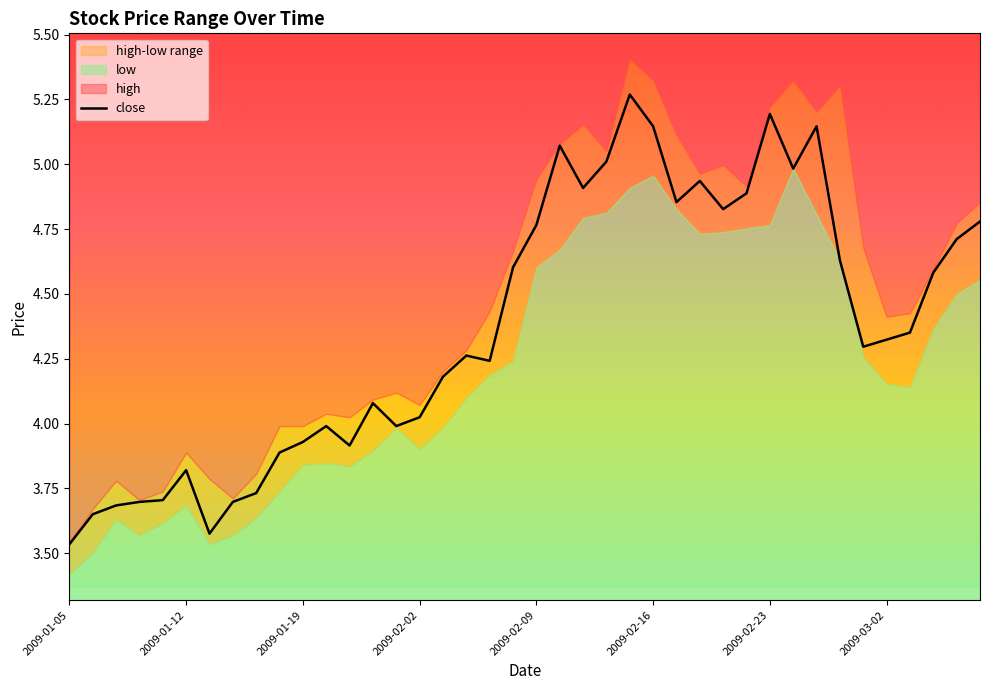

At which category does the chart reach its minimum across all series?

2009-01-05